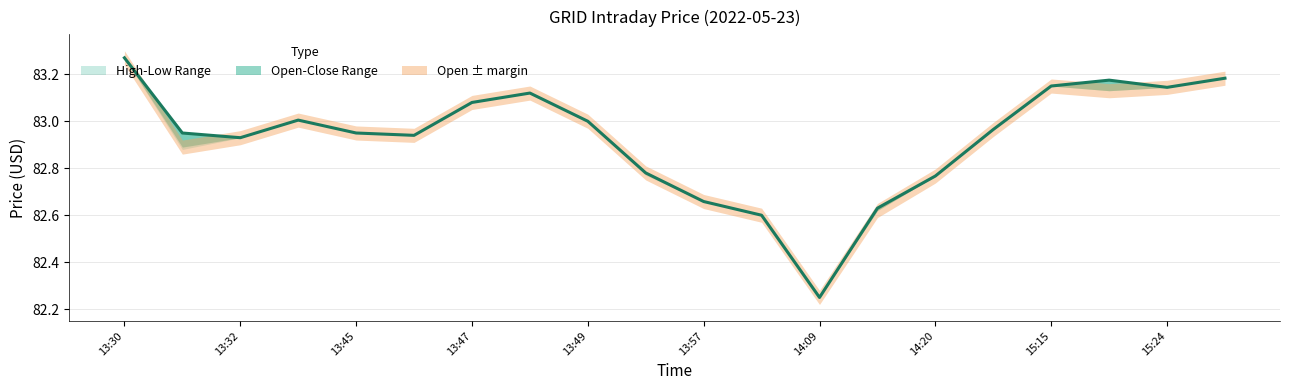

What is the sum of all values?

1658.5